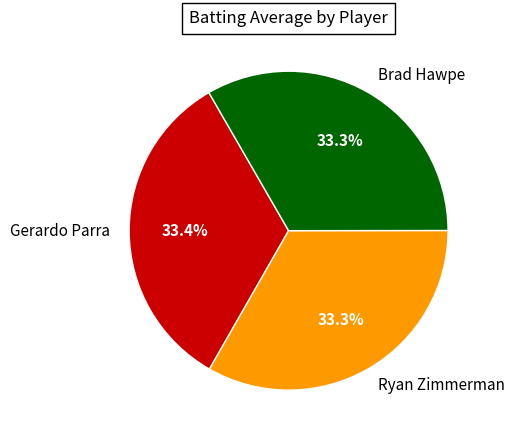

Does Gerardo Parra account for over 50% of the chart?

No